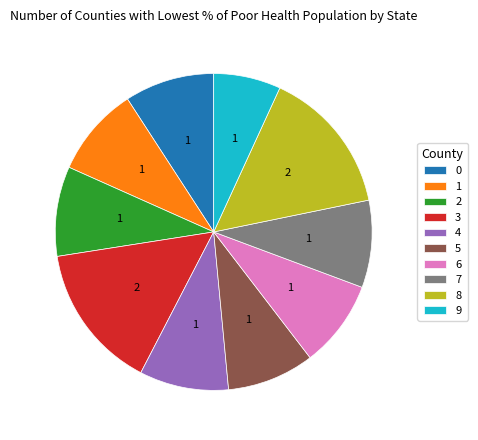

Is there any slice that represents more than half of the pie?

No